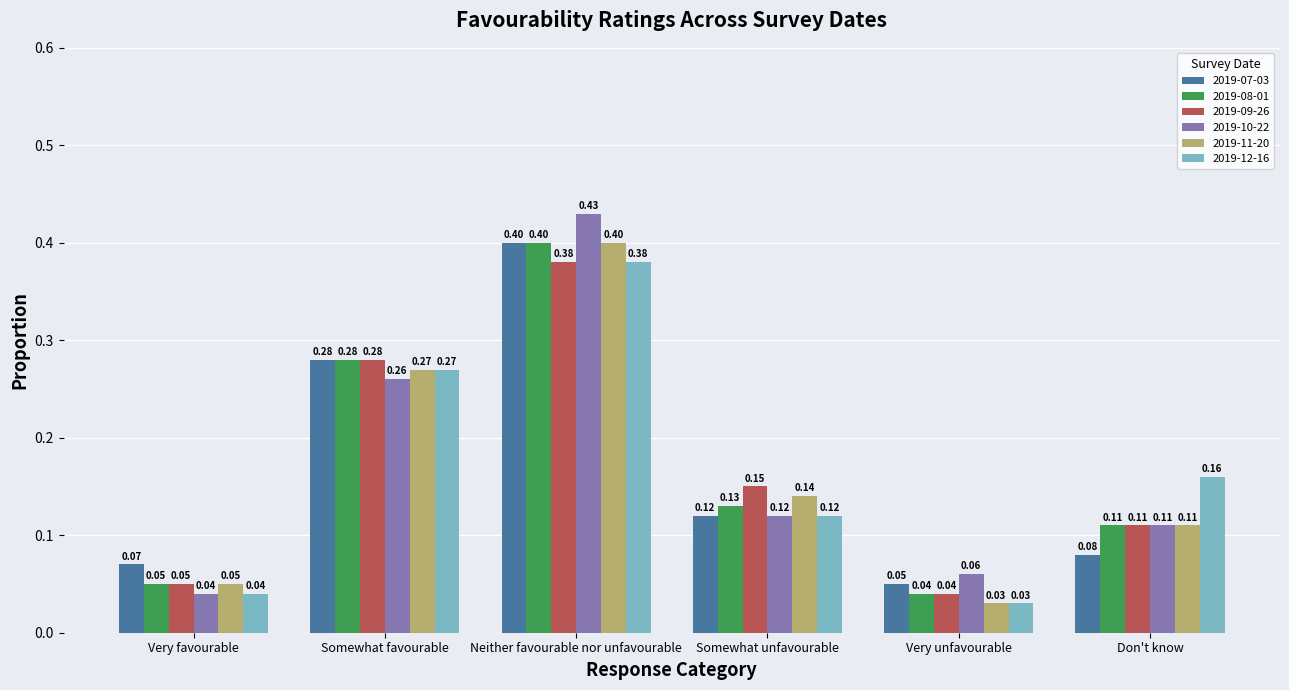

Count the number of data series in this chart.

6